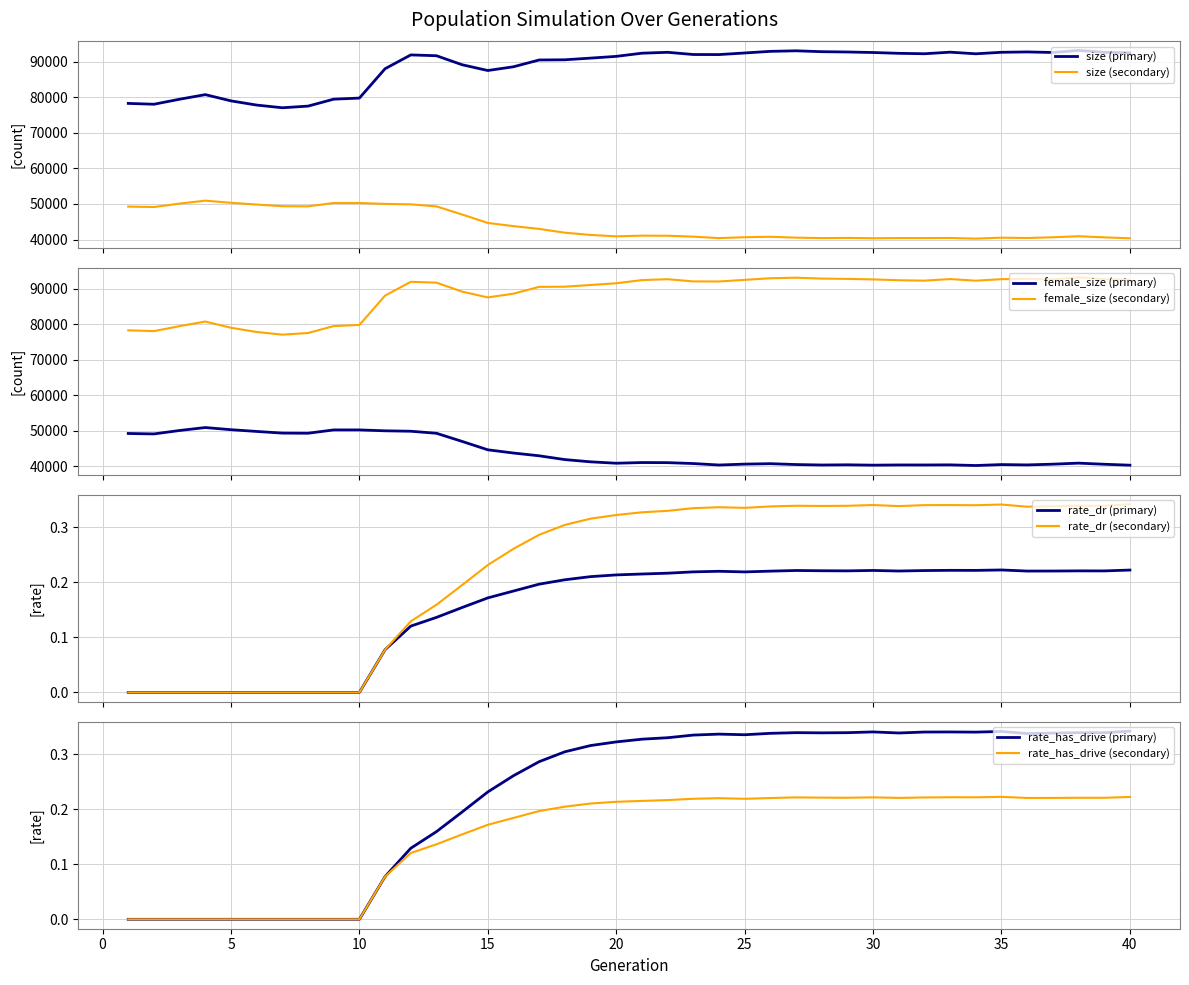

True or false: size (secondary) and size (primary) intersect in this chart.

False